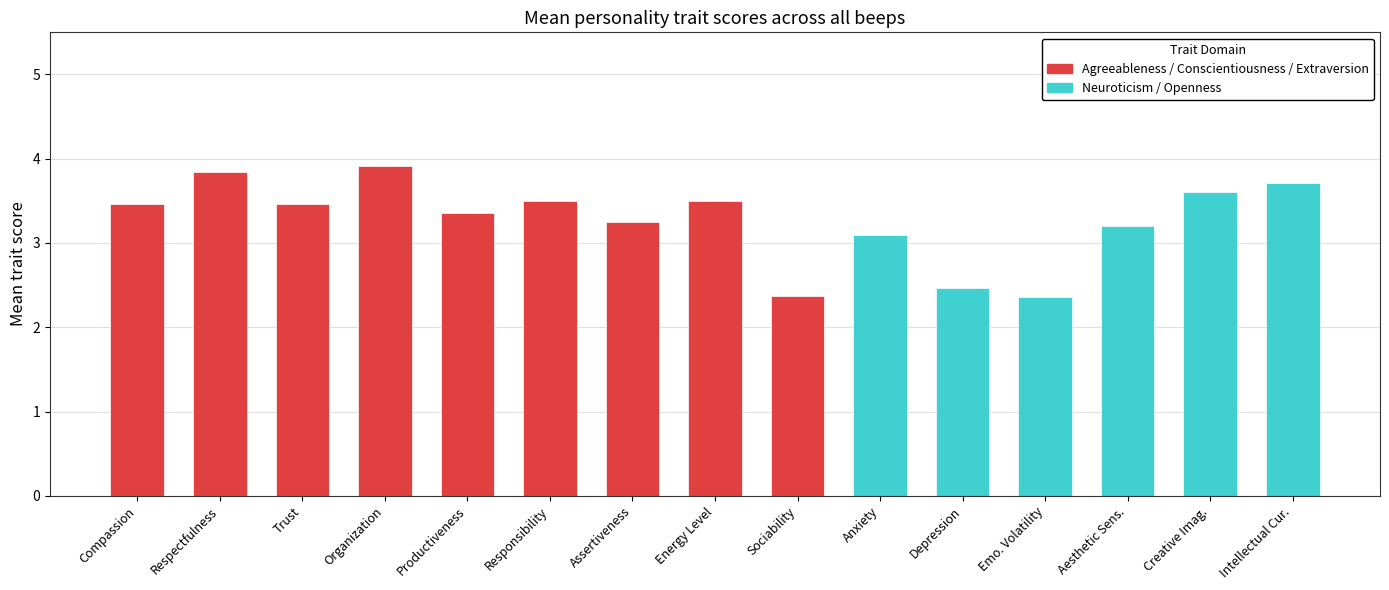

What is the greatest value displayed?

3.9